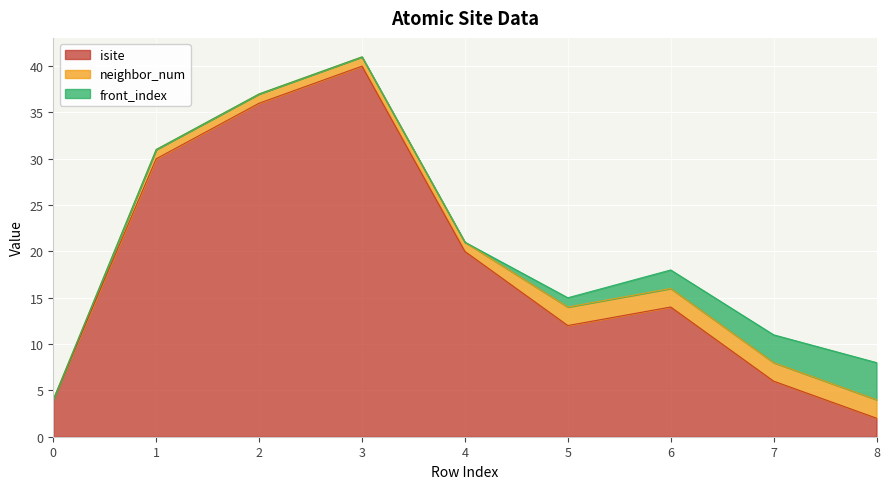

Does the chart display data point markers on the line(s)?

No